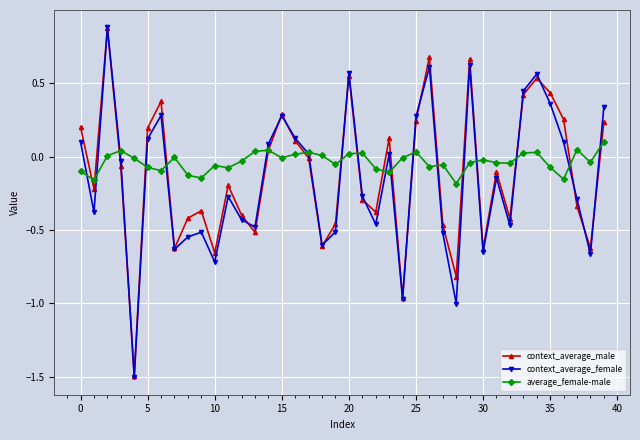

True or false: context_average_female has more than 2 points higher than both neighbors.

True